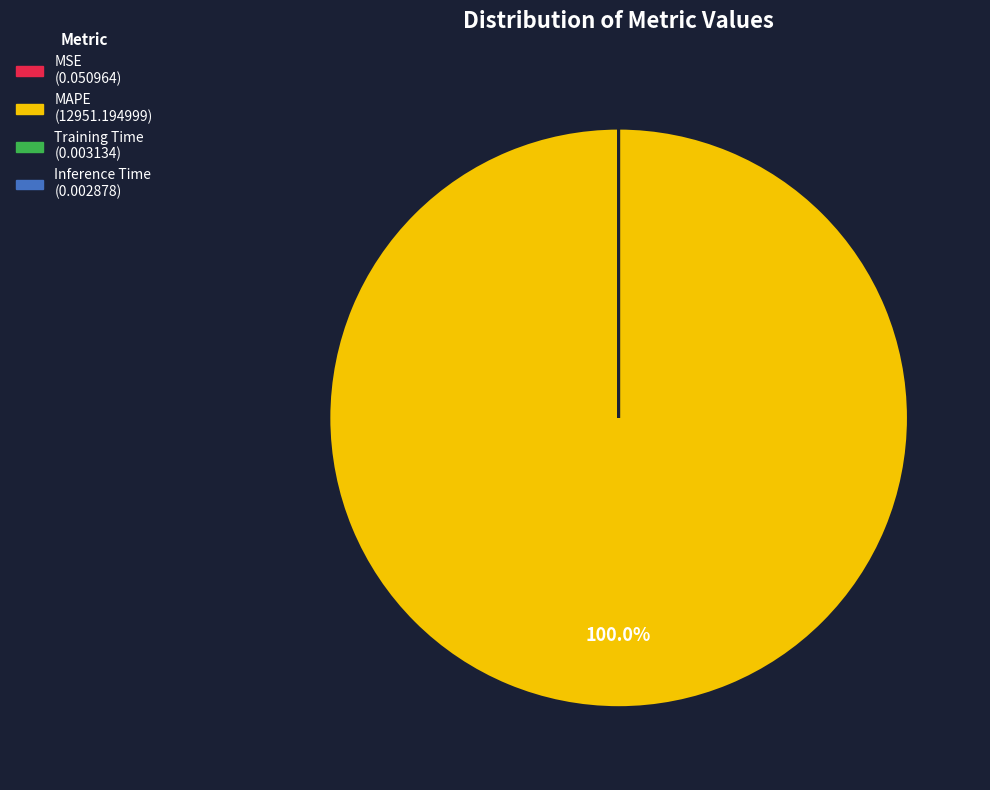

Does any single category account for the majority?

Yes